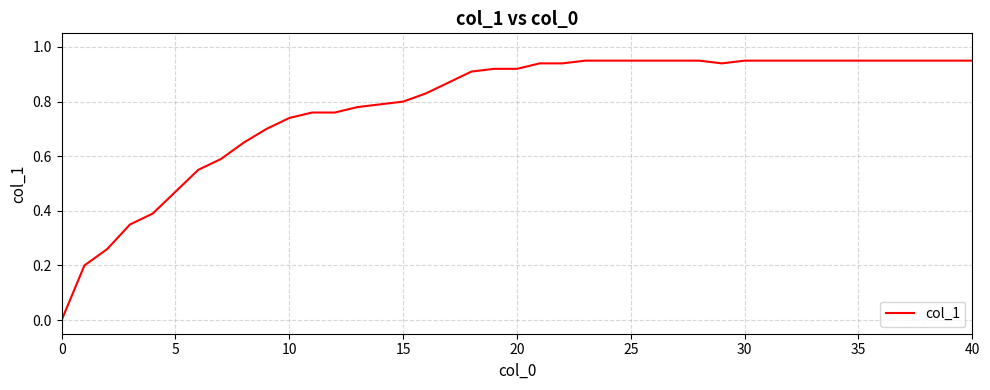

Reading left to right, what are all the values shown in this chart?

0.0	0.2	0.3	0.3	0.4	0.5	0.6	0.6	0.7	0.7	0.7	0.8	0.8	0.8	0.8	0.8	0.8	0.9	0.9	0.9	0.9	0.9	0.9	0.9	0.9	0.9	0.9	0.9	0.9	0.9	0.9	0.9	0.9	0.9	0.9	0.9	0.9	0.9	0.9	0.9